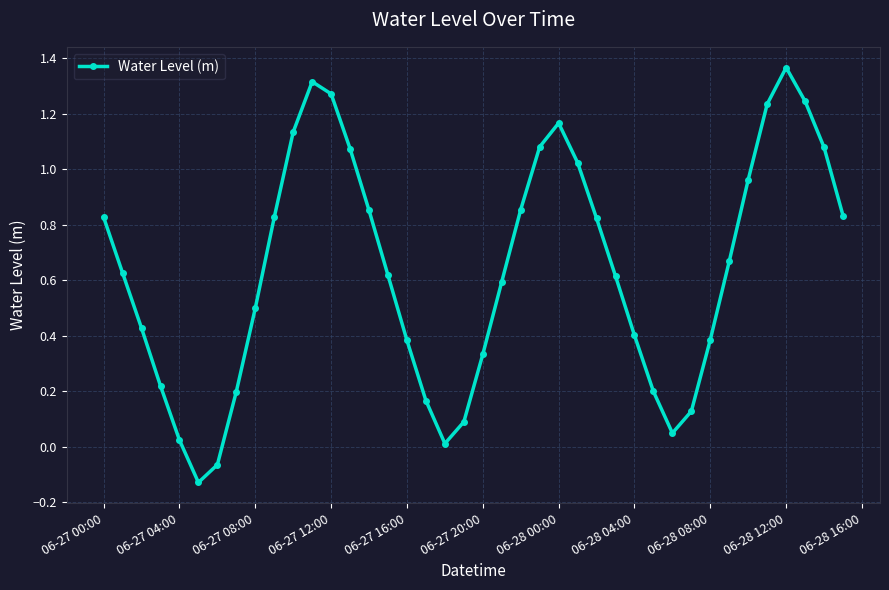

What is the sum of all values?

25.4